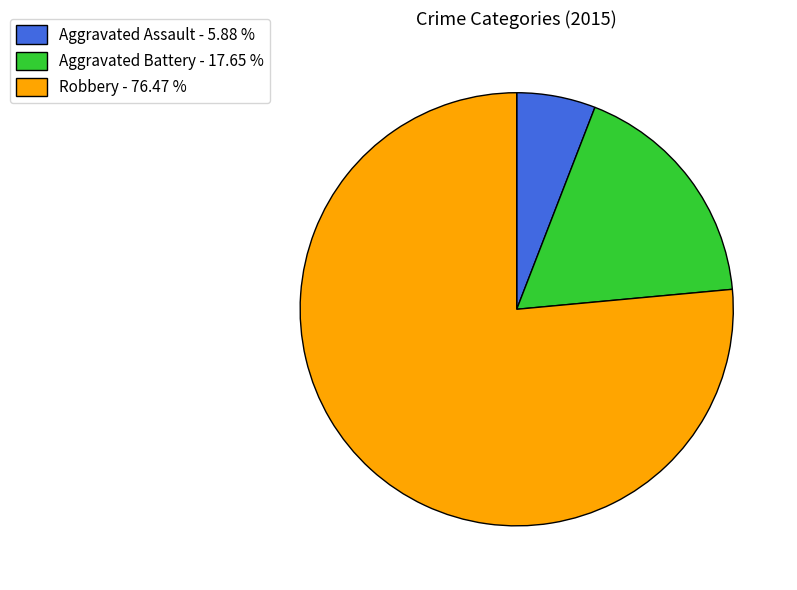

Approximately how many times larger is the value at Aggravated Battery - 17.65 % compared to Aggravated Assault - 5.88 %?

3.0